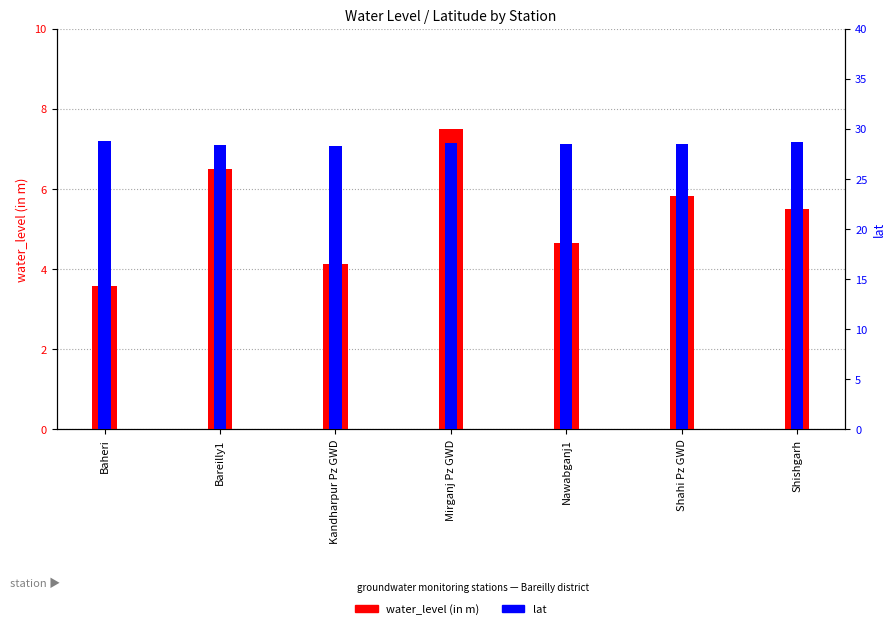

Which series has the largest range (max minus min)?

water_level (in m)